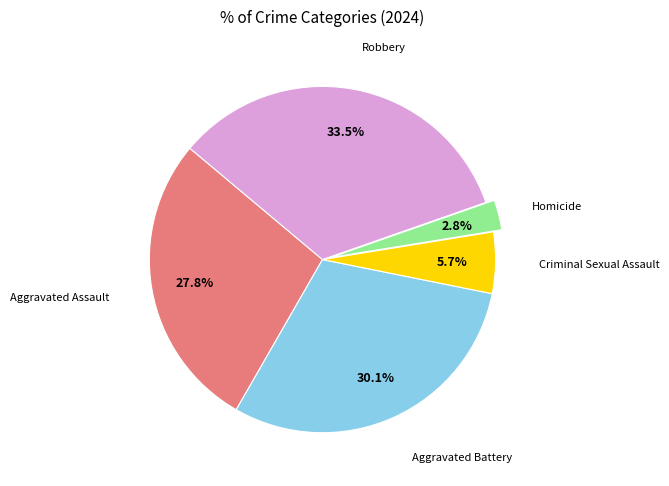

Count the number of slices in the pie.

5